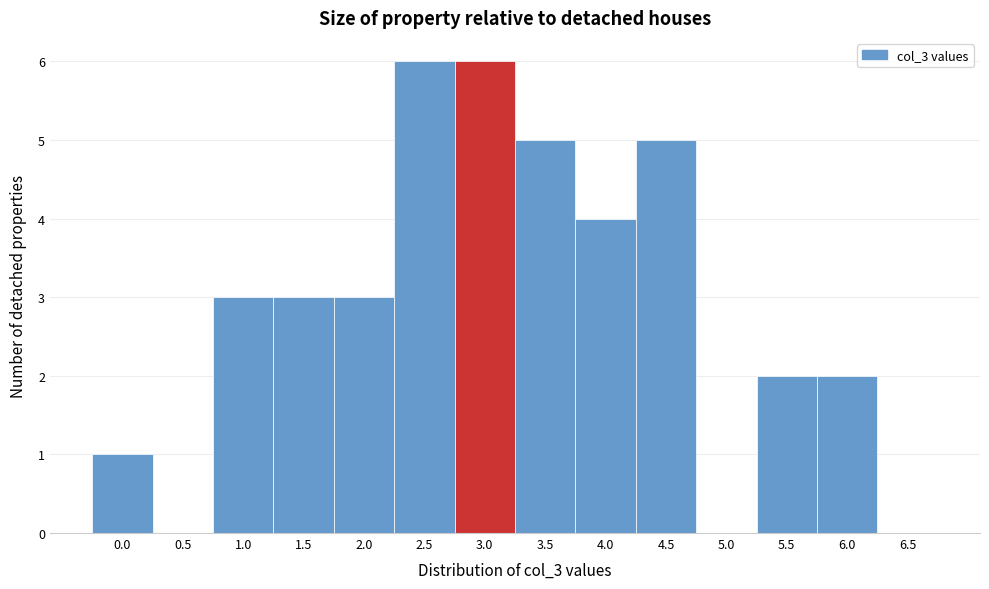

Reading left to right, transcribe all the data shown in this chart.

0.0=1	0.5=0	1.0=3	1.5=3	2.0=3	2.5=6	3.0=6	3.5=5	4.0=4	4.5=5	5.0=0	5.5=2	6.0=2	6.5=0